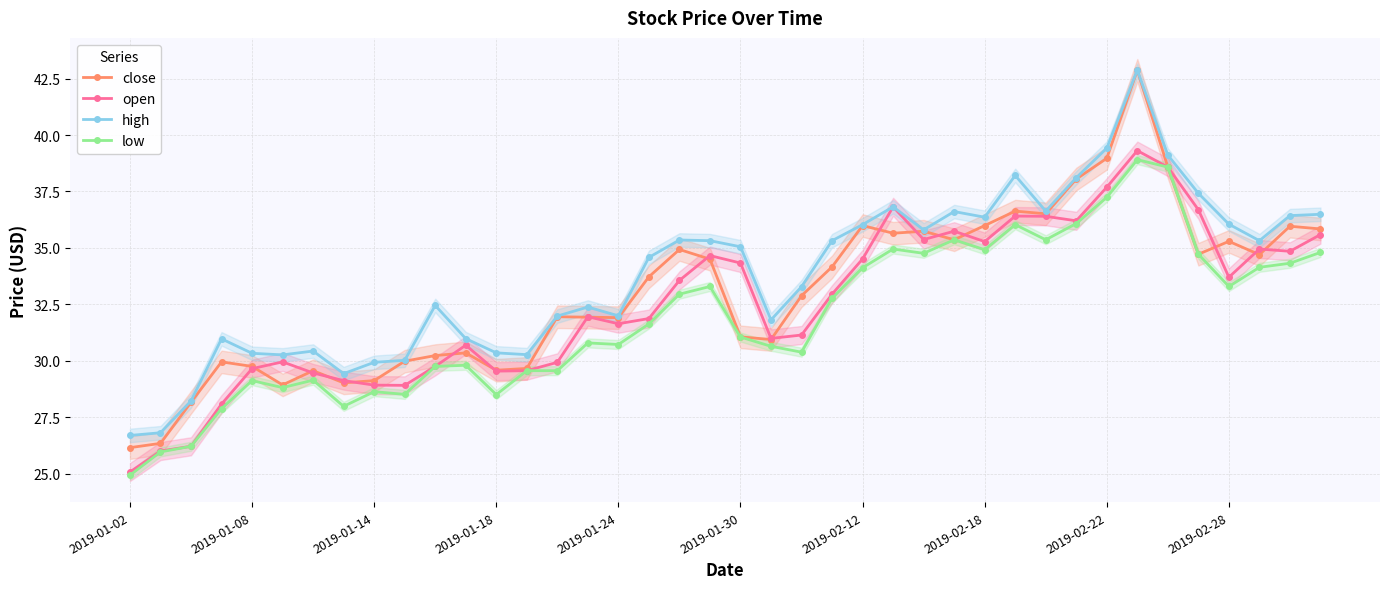

How many data points in low are above 31?

21